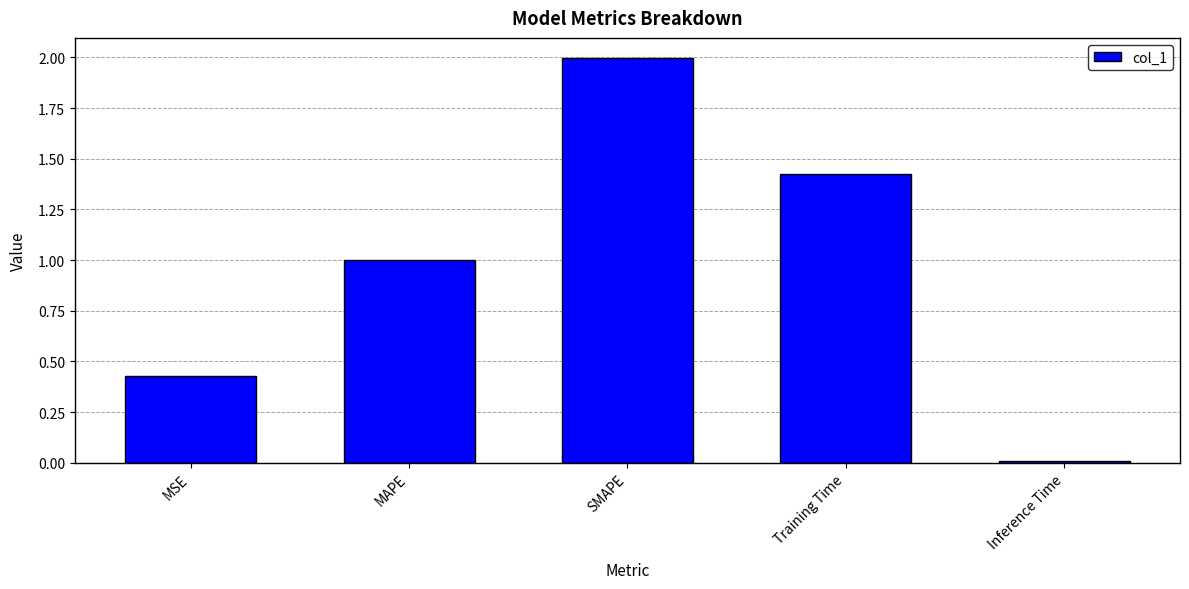

List the labels in order of value, smallest first.

Inference Time, MSE, MAPE, Training Time, SMAPE